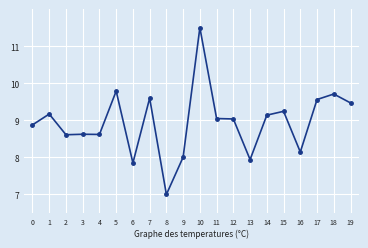

What is the average value?

8.9